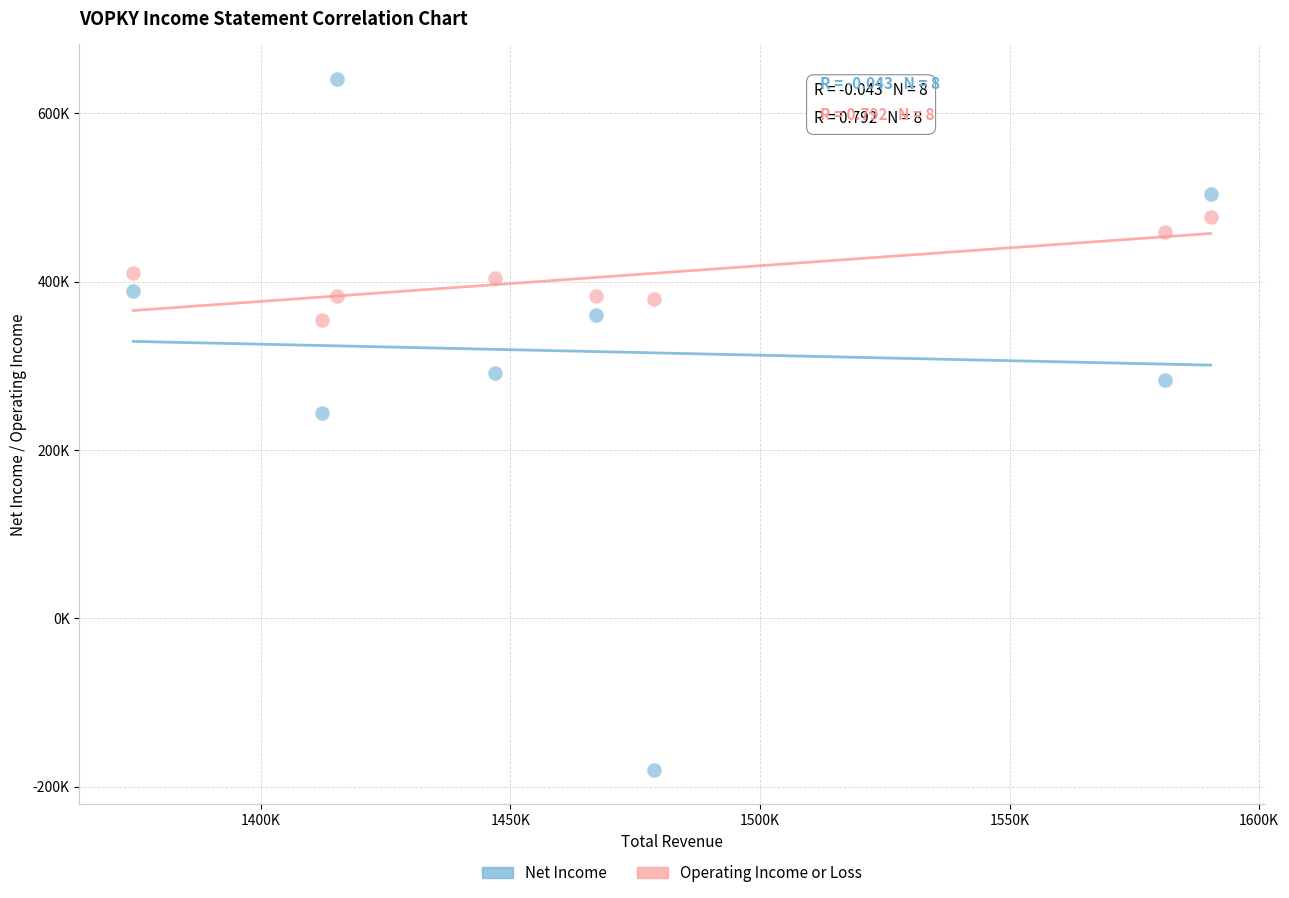

What are all the series names shown in the legend?

Net Income, Operating Income or Loss